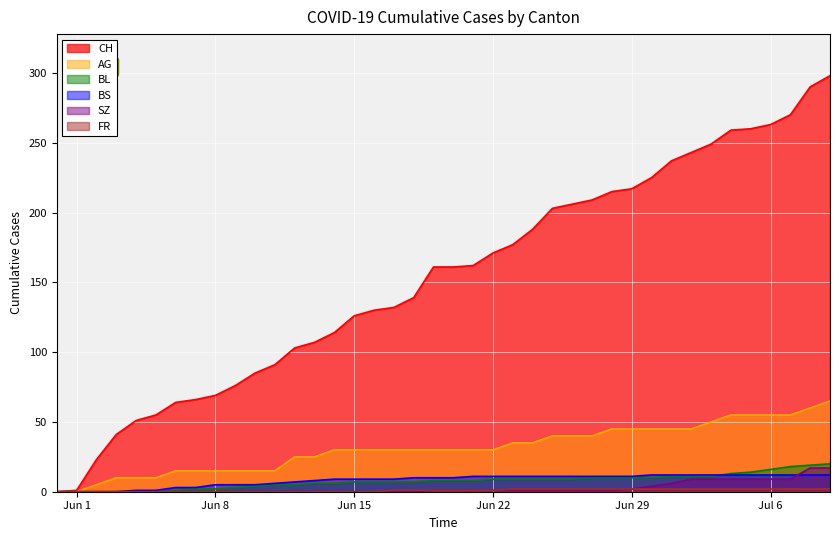

True or false: AG has more than 1 interior local peaks.

False